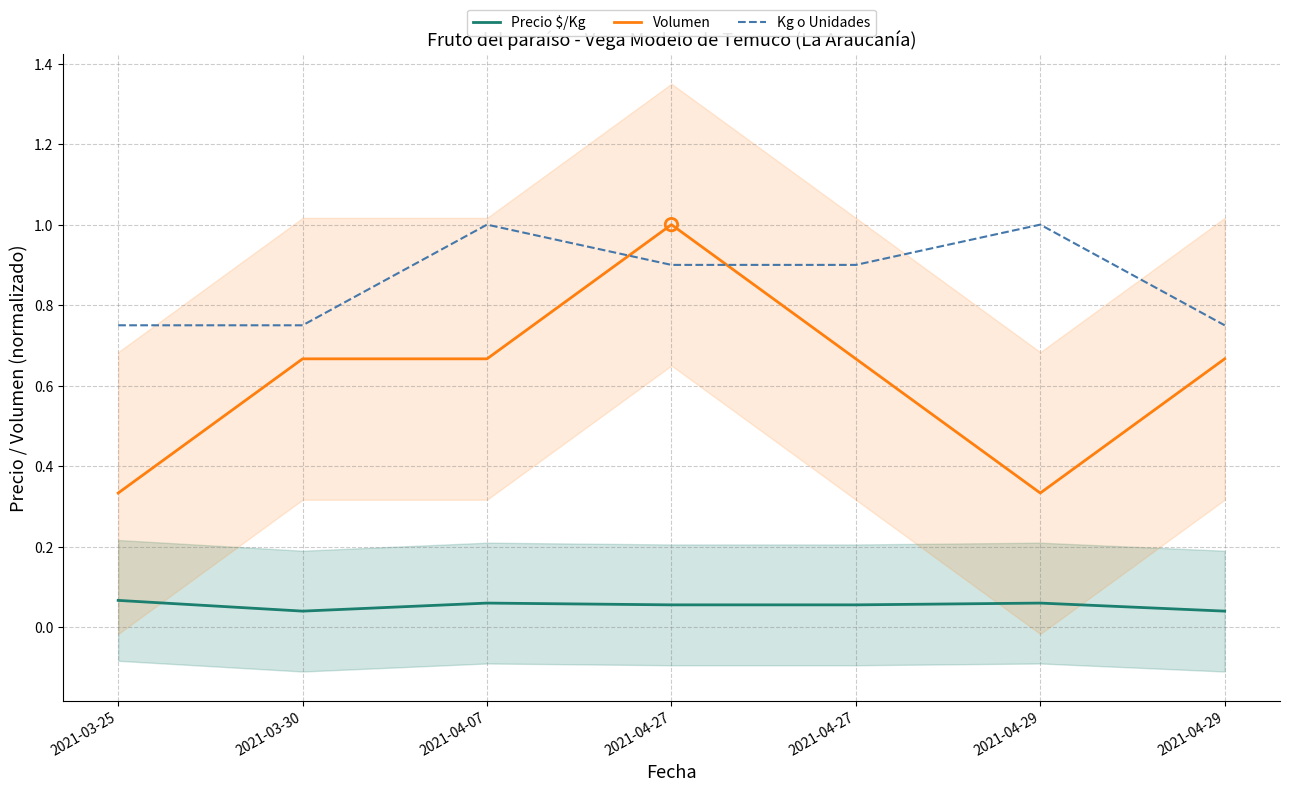

Which series reaches the minimum Y coordinate?

Precio $/Kg